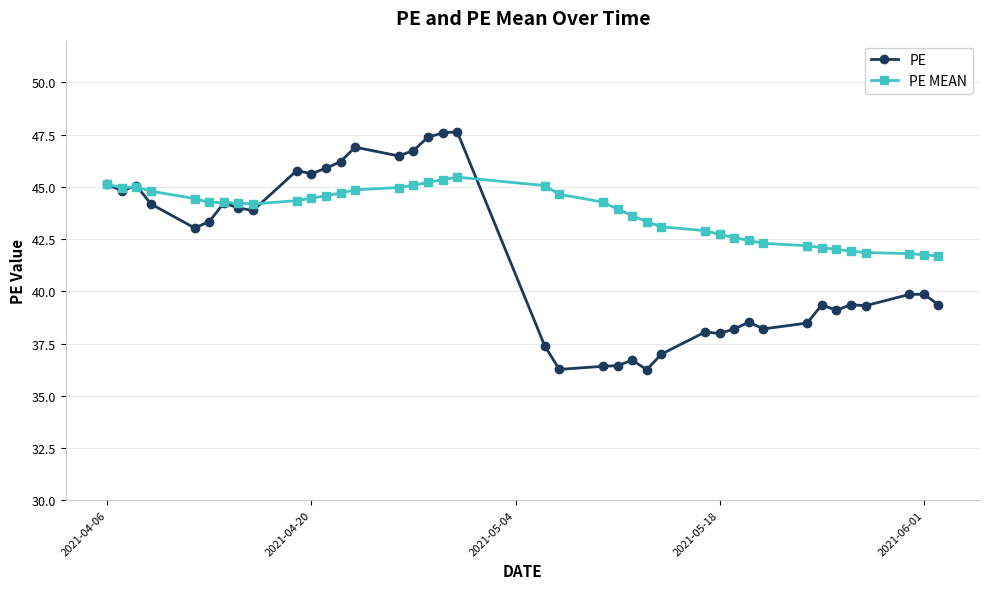

Which series has the widest spread of values?

PE